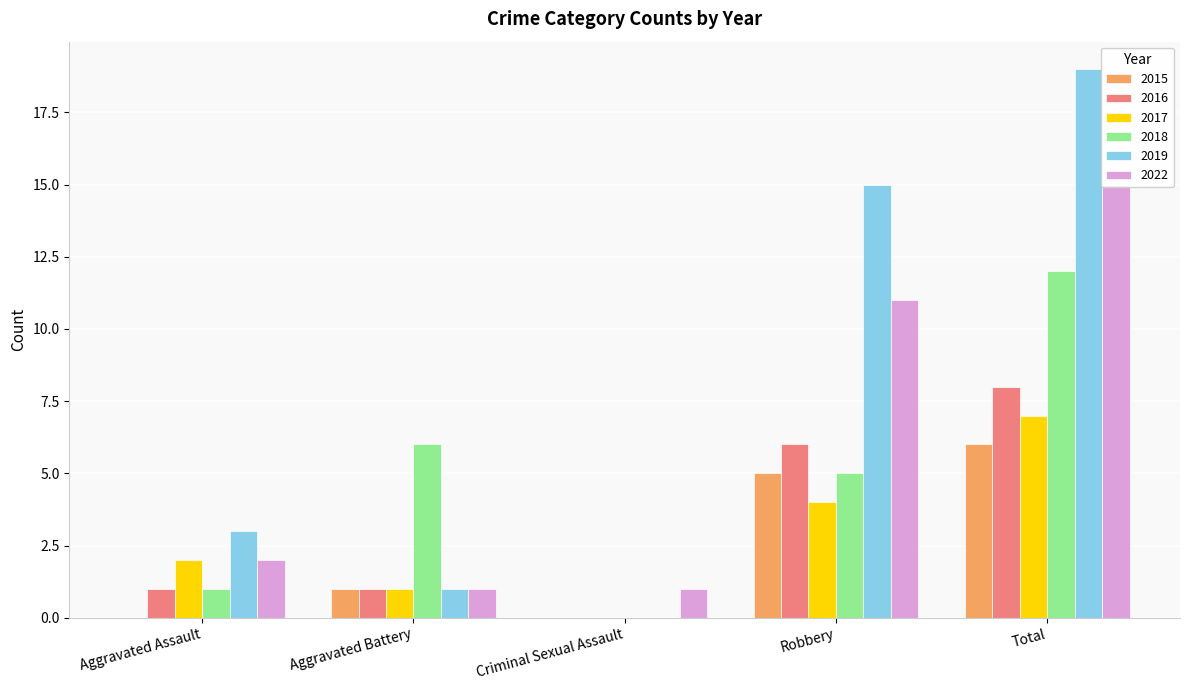

What is the label of the 1st bar from the right?

Total